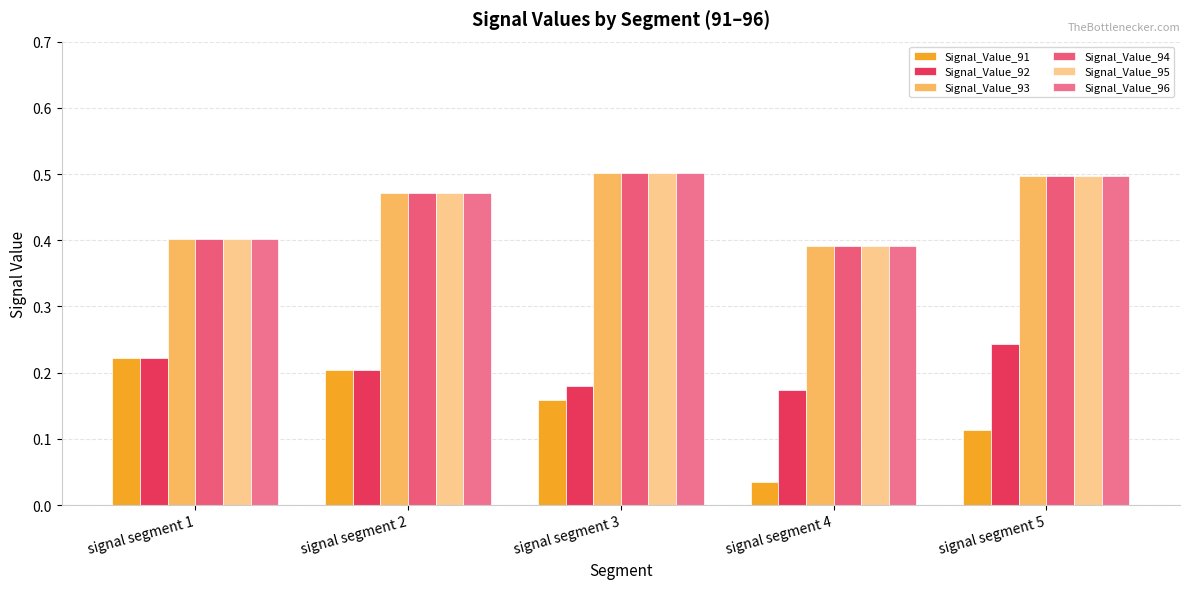

How many bars are there in total?

30